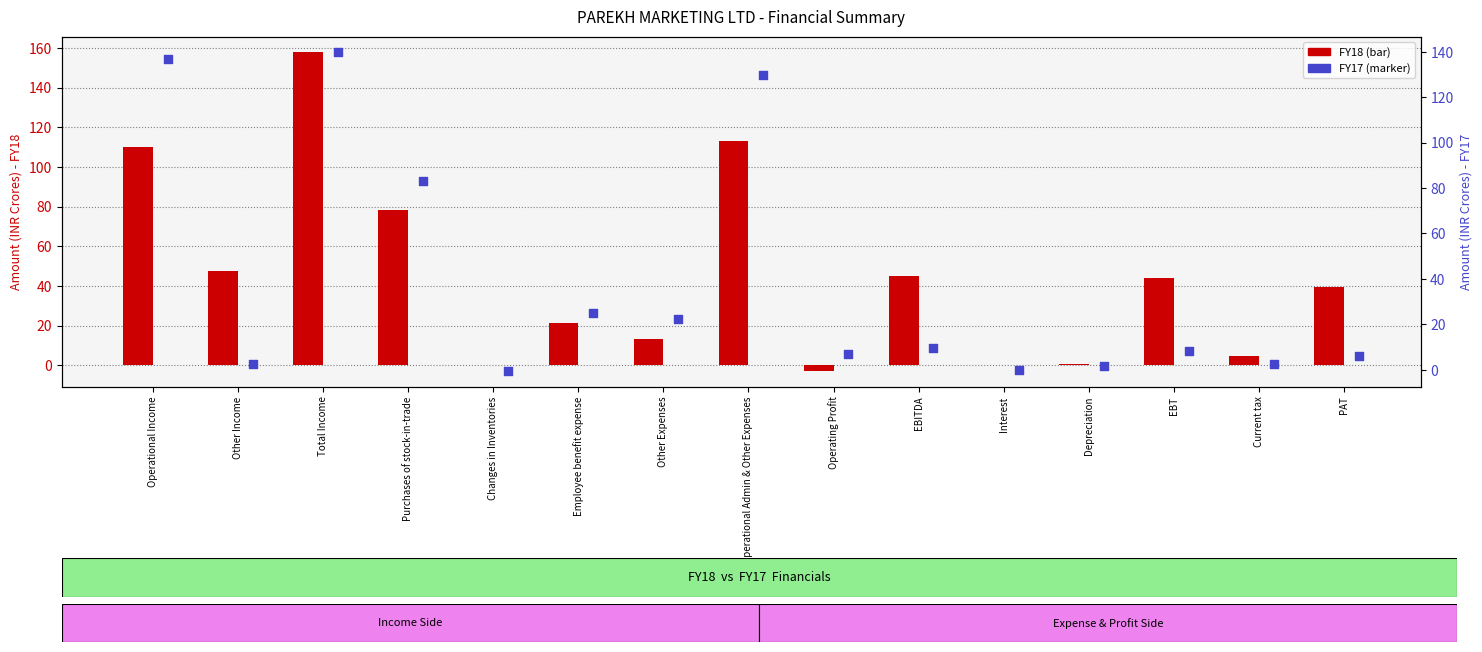

Is the value of FY17 at Operational Income greater than the value of FY18 at Depreciation?

Yes